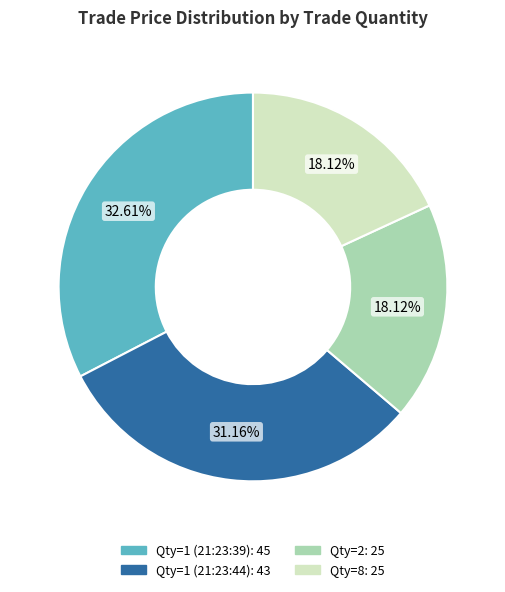

Count the number of slices in the pie.

4